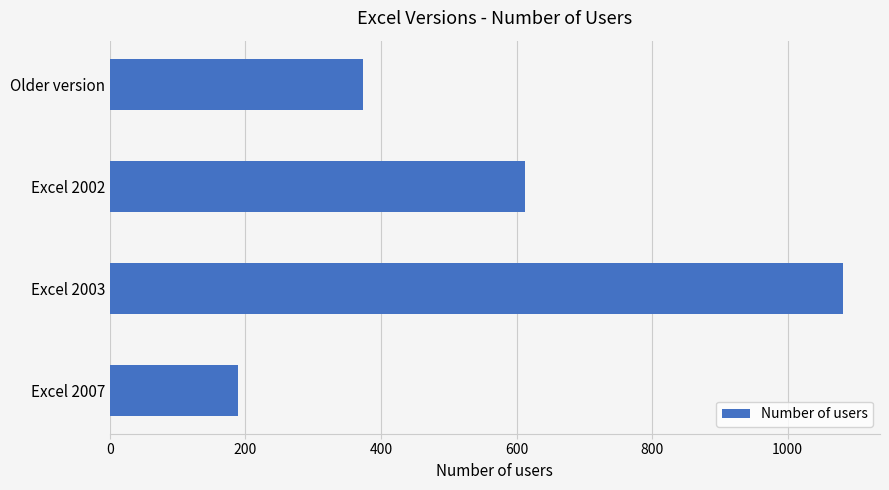

The value at Older version is 373. True or false?

True